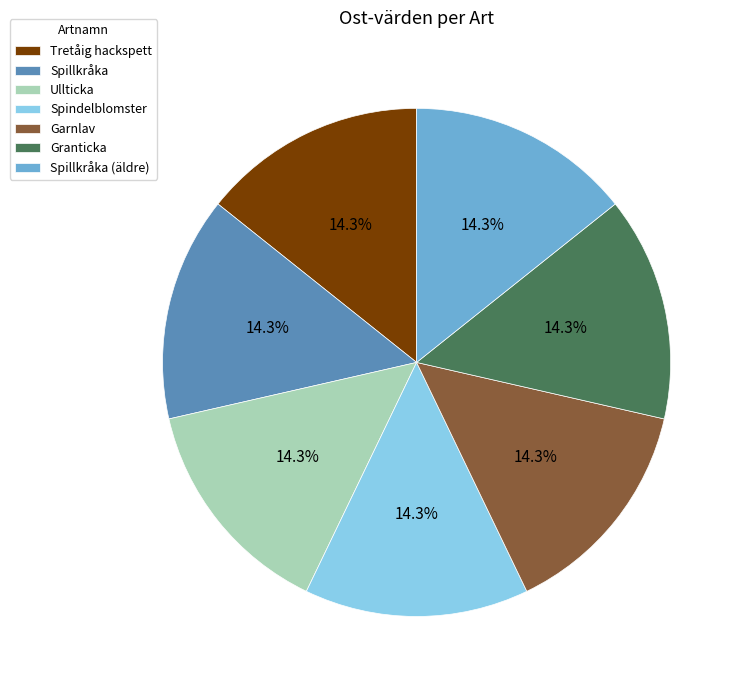

Does Spillkråka (äldre) account for over 50% of the chart?

No